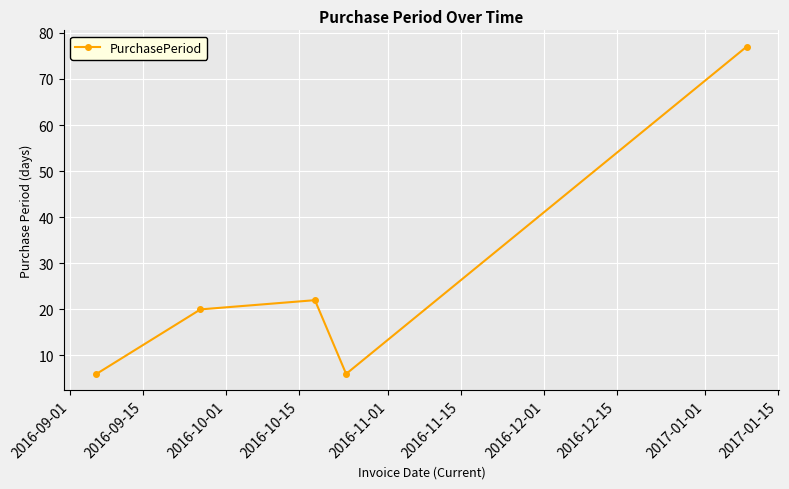

What is the value of the 5th point from the left?

77